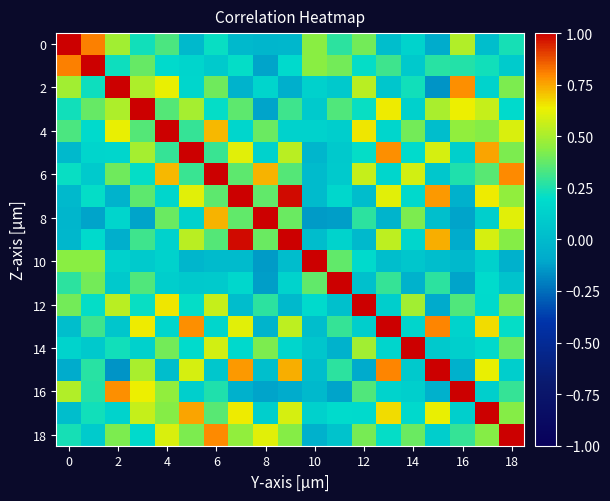

At how many categories does at least one series exceed 0?

19